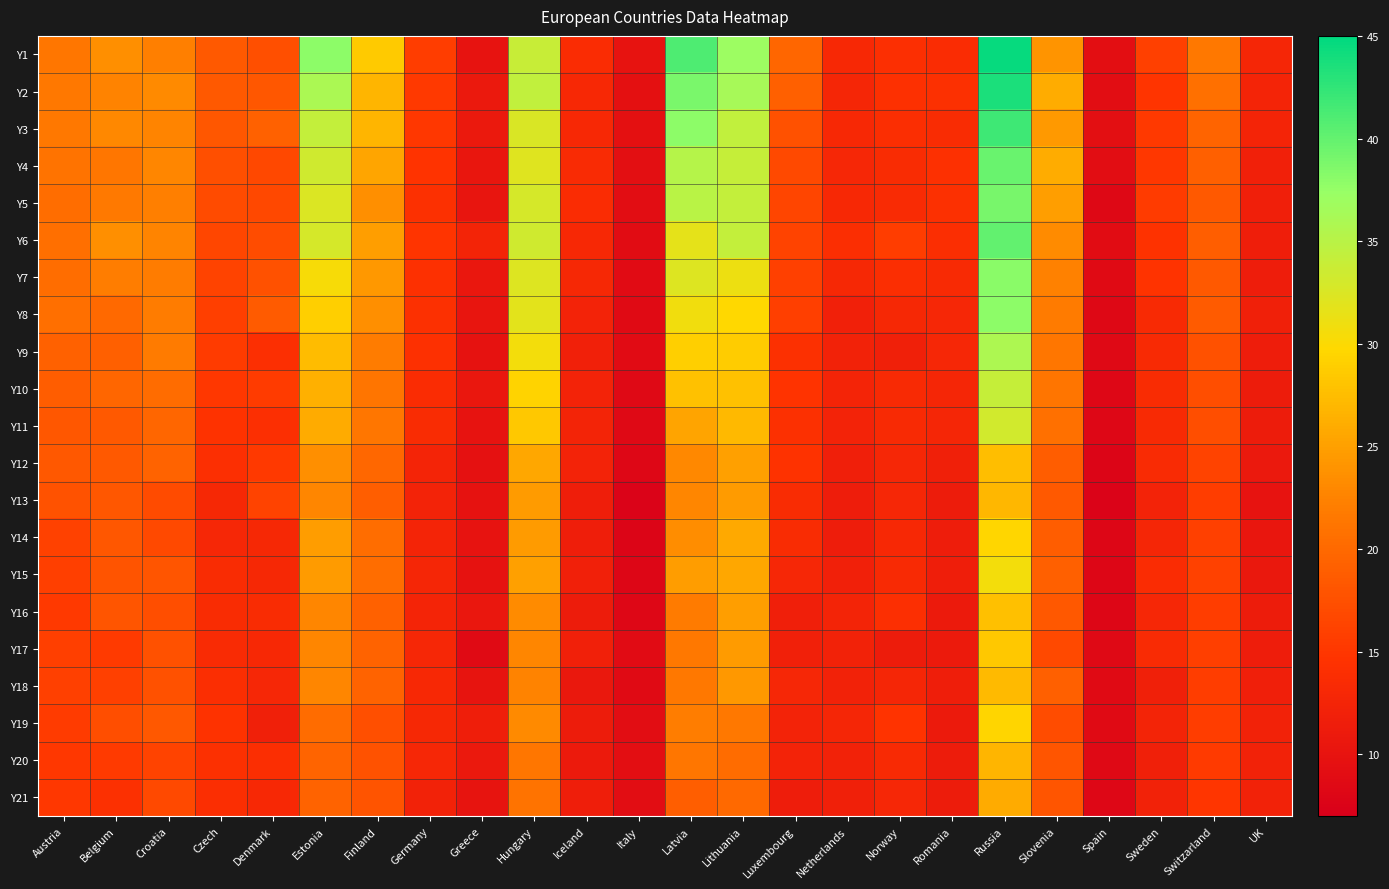

Reading right to left, extract all data points from this chart.

Y1: UK=12.7	Switzarland=21.5	Sweden=15.9	Spain=9.1	Slovenia=24.0	Russia=44.6	Romania=13.7	Norway=14.1	Netherlands=13.2	Luxembourg=19.7	Lithuania=37.1	Latvia=41.0	Italy=9.9	Iceland=13.8	Hungary=34.0	Greece=9.9	Germany=15.7	Finland=28.6	Estonia=38.0	Denmark=17.5	Czech=18.5	Croatia=22.2	Belgium=23.5	Austria=21.3
Y2: UK=12.6	Switzarland=20.8	Sweden=14.8	Spain=9.0	Slovenia=26.1	Russia=43.6	Romania=14.2	Norway=14.3	Netherlands=12.7	Luxembourg=19.2	Lithuania=36.4	Latvia=38.8	Italy=9.4	Iceland=13.2	Hungary=34.4	Greece=10.8	Germany=15.2	Finland=26.8	Estonia=36.0	Denmark=18.2	Czech=18.4	Croatia=23.2	Belgium=22.5	Austria=21.5
Y3: UK=12.5	Switzarland=19.5	Sweden=15.2	Spain=9.3	Slovenia=24.5	Russia=41.8	Romania=13.6	Norway=13.9	Netherlands=13.1	Luxembourg=17.6	Lithuania=34.3	Latvia=37.9	Italy=9.5	Iceland=13.2	Hungary=32.7	Greece=10.9	Germany=15.1	Finland=26.8	Estonia=34.3	Denmark=19.2	Czech=18.2	Croatia=22.7	Belgium=23.0	Austria=21.4
Y4: UK=12.0	Switzarland=19.0	Sweden=15.1	Spain=8.9	Slovenia=26.0	Russia=39.8	Romania=14.3	Norway=13.5	Netherlands=12.9	Luxembourg=16.9	Lithuania=34.0	Latvia=35.3	Italy=9.3	Iceland=13.4	Hungary=32.2	Greece=10.3	Germany=14.6	Finland=25.4	Estonia=33.3	Denmark=16.7	Czech=17.5	Croatia=22.9	Belgium=21.3	Austria=21.0
Y5: UK=11.7	Switzarland=18.6	Sweden=15.5	Spain=8.3	Slovenia=24.9	Russia=39.0	Romania=14.3	Norway=13.5	Netherlands=13.1	Luxembourg=16.5	Lithuania=34.3	Latvia=35.0	Italy=9.0	Iceland=13.7	Hungary=32.8	Greece=10.2	Germany=14.2	Finland=23.6	Estonia=32.5	Denmark=16.7	Czech=17.1	Croatia=22.2	Belgium=21.6	Austria=20.4
Y6: UK=11.5	Switzarland=19.0	Sweden=14.6	Spain=8.9	Slovenia=23.3	Russia=40.1	Romania=13.9	Norway=15.7	Netherlands=13.9	Luxembourg=16.3	Lithuania=34.3	Latvia=31.6	Italy=8.9	Iceland=13.2	Hungary=33.3	Greece=12.5	Germany=14.9	Finland=24.9	Estonia=32.9	Denmark=17.2	Czech=16.5	Croatia=22.7	Belgium=23.6	Austria=20.6
Y7: UK=11.4	Switzarland=18.5	Sweden=14.7	Spain=8.5	Slovenia=22.4	Russia=38.2	Romania=13.3	Norway=13.9	Netherlands=13.0	Luxembourg=16.0	Lithuania=31.1	Latvia=32.3	Italy=8.7	Iceland=13.0	Hungary=32.3	Greece=10.4	Germany=14.3	Finland=24.4	Estonia=30.4	Denmark=17.7	Czech=16.3	Croatia=21.9	Belgium=22.0	Austria=20.4
Y8: UK=11.8	Switzarland=18.6	Sweden=13.2	Spain=8.3	Slovenia=21.8	Russia=38.0	Romania=12.9	Norway=12.9	Netherlands=12.0	Luxembourg=15.8	Lithuania=29.8	Latvia=30.8	Italy=8.5	Iceland=12.3	Hungary=31.8	Greece=10.2	Germany=14.2	Finland=23.6	Estonia=29.1	Denmark=18.6	Czech=15.9	Croatia=21.8	Belgium=20.0	Austria=20.5
Y9: UK=11.4	Switzarland=17.7	Sweden=13.2	Spain=8.3	Slovenia=21.3	Russia=35.8	Romania=12.8	Norway=11.8	Netherlands=12.2	Luxembourg=14.2	Lithuania=28.7	Latvia=29.0	Italy=8.7	Iceland=11.9	Hungary=30.6	Greece=9.7	Germany=14.4	Finland=22.0	Estonia=27.4	Denmark=14.1	Czech=15.5	Croatia=21.7	Belgium=19.0	Austria=19.3
Y10: UK=11.3	Switzarland=17.3	Sweden=13.6	Spain=8.1	Slovenia=21.2	Russia=34.1	Romania=12.7	Norway=13.3	Netherlands=12.5	Luxembourg=14.6	Lithuania=27.9	Latvia=27.9	Italy=8.4	Iceland=12.3	Hungary=29.3	Greece=10.5	Germany=13.8	Finland=21.2	Estonia=26.4	Denmark=15.5	Czech=15.1	Croatia=20.2	Belgium=19.7	Austria=18.8
Y11: UK=11.3	Switzarland=17.3	Sweden=13.3	Spain=8.1	Slovenia=20.7	Russia=33.1	Romania=12.7	Norway=13.3	Netherlands=12.2	Luxembourg=14.2	Lithuania=27.1	Latvia=25.4	Italy=8.4	Iceland=12.4	Hungary=28.4	Greece=10.0	Germany=13.5	Finland=21.3	Estonia=26.0	Denmark=14.0	Czech=14.5	Croatia=19.8	Belgium=18.5	Austria=18.2
Y12: UK=10.8	Switzarland=16.2	Sweden=13.4	Spain=7.8	Slovenia=18.9	Russia=27.6	Romania=11.9	Norway=12.9	Netherlands=11.6	Luxembourg=14.4	Lithuania=25.0	Latvia=23.0	Italy=8.1	Iceland=12.3	Hungary=25.6	Greece=9.6	Germany=12.6	Finland=19.8	Estonia=23.6	Denmark=15.2	Czech=14.1	Croatia=19.5	Belgium=18.4	Austria=18.3
Y13: UK=9.9	Switzarland=15.7	Sweden=12.3	Spain=7.5	Slovenia=18.5	Russia=27.0	Romania=11.2	Norway=12.9	Netherlands=11.3	Luxembourg=13.6	Lithuania=24.5	Latvia=22.8	Italy=7.5	Iceland=11.5	Hungary=24.6	Greece=9.7	Germany=12.3	Finland=19.0	Estonia=22.7	Denmark=16.3	Czech=13.0	Croatia=17.0	Belgium=18.2	Austria=17.7
Y14: UK=10.3	Switzarland=15.9	Sweden=12.7	Spain=7.9	Slovenia=18.8	Russia=29.7	Romania=11.4	Norway=13.1	Netherlands=11.4	Luxembourg=13.6	Lithuania=25.8	Latvia=23.4	Italy=7.7	Iceland=11.6	Hungary=24.5	Greece=10.0	Germany=12.5	Finland=20.4	Estonia=24.7	Denmark=13.0	Czech=12.9	Croatia=16.9	Belgium=18.2	Austria=16.1
Y15: UK=10.7	Switzarland=16.2	Sweden=13.7	Spain=8.0	Slovenia=19.1	Russia=30.7	Romania=11.5	Norway=13.3	Netherlands=12.0	Luxembourg=12.9	Lithuania=25.7	Latvia=24.7	Italy=8.0	Iceland=12.0	Hungary=25.0	Greece=9.8	Germany=12.7	Finland=20.5	Estonia=24.6	Denmark=13.0	Czech=13.6	Croatia=18.1	Belgium=18.0	Austria=15.8
Y16: UK=11.2	Switzarland=15.7	Sweden=12.9	Spain=8.0	Slovenia=18.4	Russia=27.7	Romania=11.0	Norway=14.0	Netherlands=12.4	Luxembourg=11.6	Lithuania=24.9	Latvia=21.8	Italy=8.1	Iceland=11.2	Hungary=23.2	Greece=10.5	Germany=12.5	Finland=19.2	Estonia=22.8	Denmark=13.6	Czech=13.6	Croatia=17.3	Belgium=18.1	Austria=15.3
Y17: UK=11.4	Switzarland=15.8	Sweden=13.4	Spain=8.4	Slovenia=16.9	Russia=28.4	Romania=10.9	Norway=11.2	Netherlands=12.1	Luxembourg=12.0	Lithuania=24.6	Latvia=21.5	Italy=8.8	Iceland=12.0	Hungary=22.8	Greece=8.6	Germany=12.9	Finland=19.4	Estonia=22.8	Denmark=13.2	Czech=13.5	Croatia=17.6	Belgium=15.3	Austria=15.8
Y18: UK=11.6	Switzarland=15.7	Sweden=11.8	Spain=8.6	Slovenia=19.1	Russia=27.3	Romania=11.5	Norway=12.7	Netherlands=12.1	Luxembourg=12.9	Lithuania=24.2	Latvia=21.4	Italy=8.6	Iceland=10.7	Hungary=22.5	Greece=10.0	Germany=13.1	Finland=19.4	Estonia=22.8	Denmark=12.8	Czech=14.0	Croatia=17.6	Belgium=16.0	Austria=15.9
Y19: UK=12.2	Switzarland=15.7	Sweden=12.4	Spain=8.6	Slovenia=17.2	Russia=29.5	Romania=11.0	Norway=14.6	Netherlands=12.8	Luxembourg=12.2	Lithuania=21.5	Latvia=22.1	Italy=9.0	Iceland=11.2	Hungary=23.1	Greece=11.5	Germany=13.0	Finland=17.5	Estonia=20.2	Denmark=11.8	Czech=14.4	Croatia=18.4	Belgium=17.3	Austria=15.5
Y20: UK=12.2	Switzarland=15.5	Sweden=11.8	Spain=8.5	Slovenia=18.1	Russia=26.8	Romania=11.2	Norway=13.3	Netherlands=12.1	Luxembourg=12.2	Lithuania=20.3	Latvia=21.3	Italy=9.2	Iceland=11.0	Hungary=21.4	Greece=10.9	Germany=12.8	Finland=17.8	Estonia=19.6	Denmark=13.8	Czech=14.1	Croatia=16.3	Belgium=15.5	Austria=15.0
Y21: UK=12.1	Switzarland=15.0	Sweden=12.1	Spain=8.1	Slovenia=18.1	Russia=26.0	Romania=11.2	Norway=12.9	Netherlands=11.9	Luxembourg=11.4	Lithuania=20.0	Latvia=19.0	Italy=9.0	Iceland=11.5	Hungary=21.0	Greece=10.1	Germany=12.1	Finland=17.8	Estonia=19.4	Denmark=13.2	Czech=13.8	Croatia=16.8	Belgium=14.2	Austria=15.1